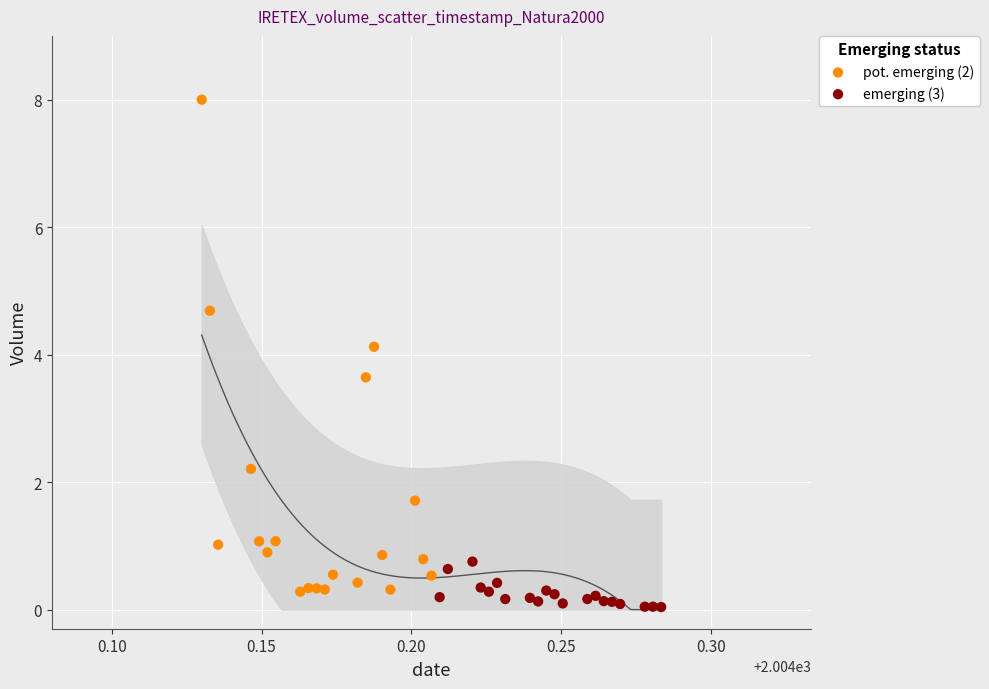

Which series has the largest Y range (max minus min)?

pot. emerging (2)